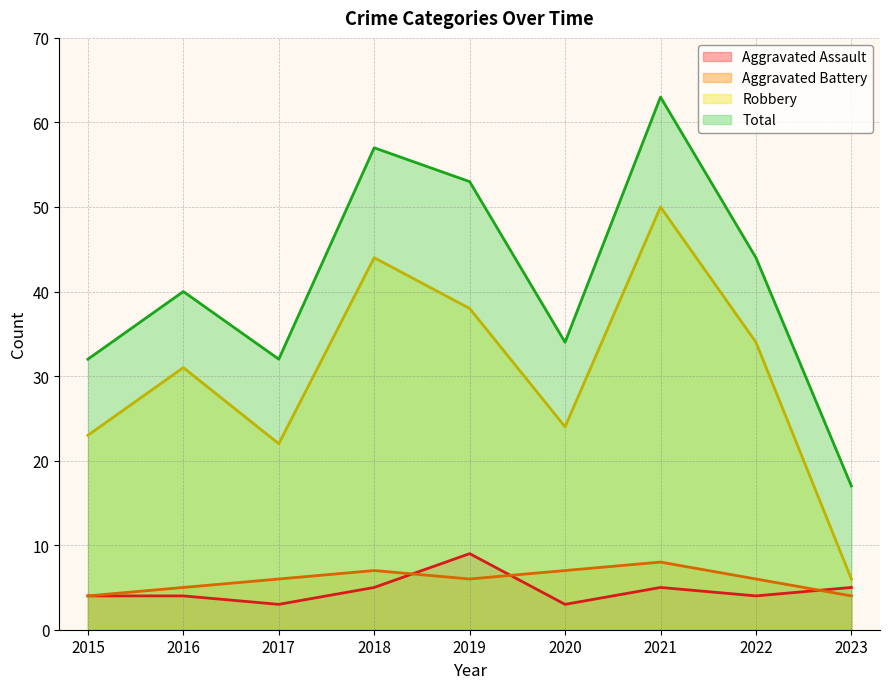

Reading left to right, transcribe all the data shown in this chart.

Aggravated Assault: 2015=4	2016=4	2017=3	2018=5	2019=9	2020=3	2021=5	2022=4	2023=5
Aggravated Battery: 2015=4	2016=5	2017=6	2018=7	2019=6	2020=7	2021=8	2022=6	2023=4
Robbery: 2015=23	2016=31	2017=22	2018=44	2019=38	2020=24	2021=50	2022=34	2023=6
Total: 2015=32	2016=40	2017=32	2018=57	2019=53	2020=34	2021=63	2022=44	2023=17